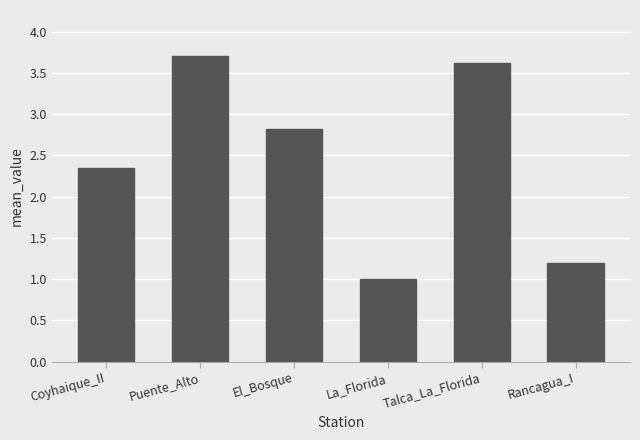

What is the change in value from Puente_Alto to Talca_La_Florida?

-0.1